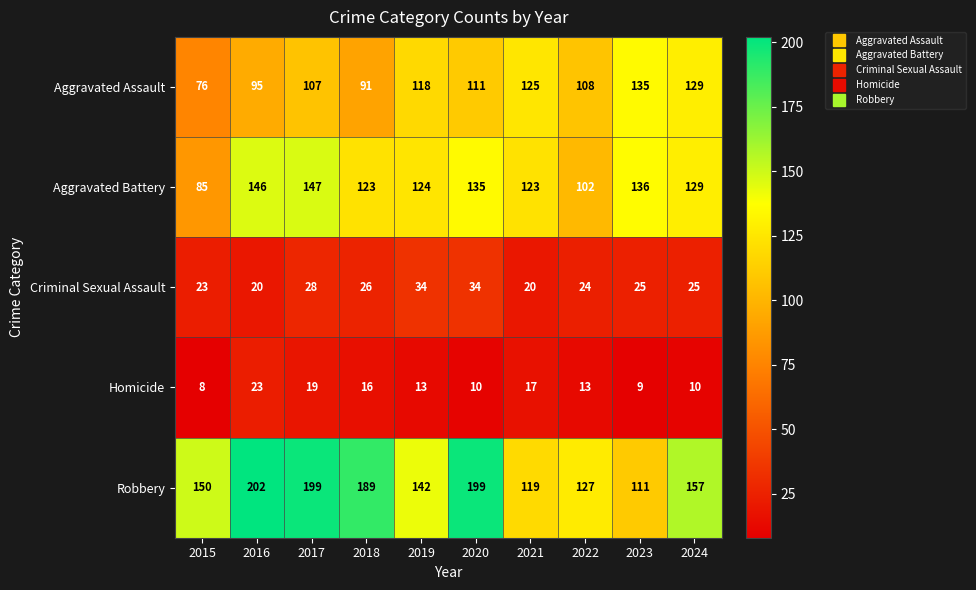

At which label does Aggravated Assault first exceed 111?

2019